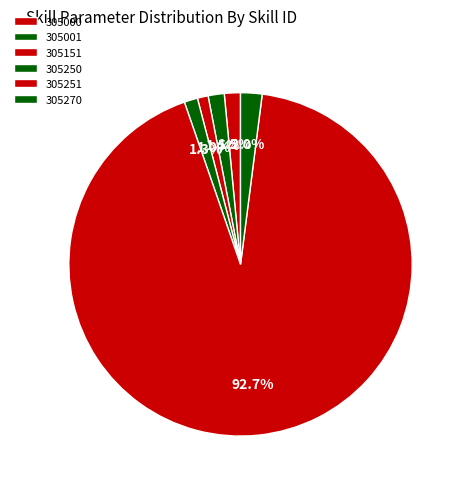

How many slices are in this pie chart?

6